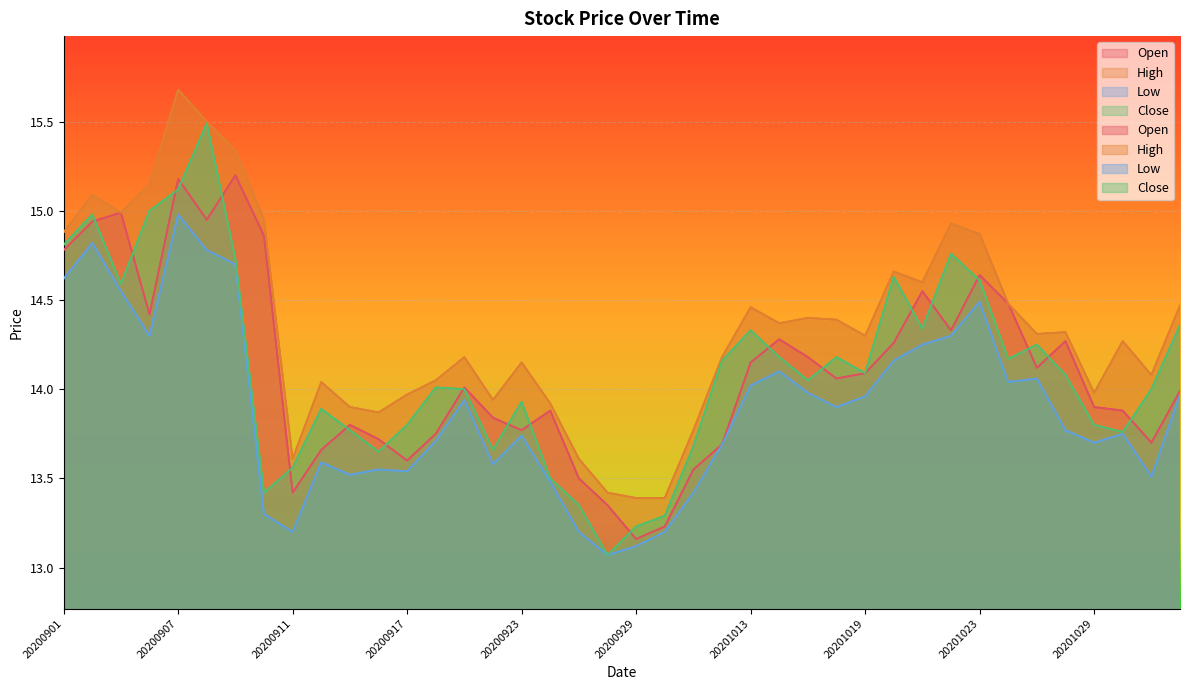

Reading left to right, extract all data points from this chart.

Open: 20200901=14.8	20200902=14.9	20200903=15.0	20200904=14.4	20200907=15.2	20200908=14.9	20200909=15.2	20200910=14.9	20200911=13.4	20200914=13.7	20200915=13.8	20200916=13.7	20200917=13.6	20200918=13.8	20200921=14.0	20200922=13.8	20200923=13.8	20200924=13.9	20200925=13.5	20200928=13.3	20200929=13.2	20200930=13.2	20201009=13.6	20201012=13.7	20201013=14.2	20201014=14.3	20201015=14.2	20201016=14.1	20201019=14.1	20201020=14.3	20201021=14.6	20201022=14.3	20201023=14.6	20201026=14.5	20201027=14.1	20201028=14.3	20201029=13.9	20201030=13.9	20201102=13.7	20201103=14.0
High: 20200901=14.9	20200902=15.1	20200903=15.0	20200904=15.2	20200907=15.7	20200908=15.5	20200909=15.3	20200910=14.9	20200911=13.6	20200914=14.0	20200915=13.9	20200916=13.9	20200917=14.0	20200918=14.1	20200921=14.2	20200922=13.9	20200923=14.2	20200924=13.9	20200925=13.6	20200928=13.4	20200929=13.4	20200930=13.4	20201009=13.8	20201012=14.2	20201013=14.5	20201014=14.4	20201015=14.4	20201016=14.4	20201019=14.3	20201020=14.7	20201021=14.6	20201022=14.9	20201023=14.9	20201026=14.5	20201027=14.3	20201028=14.3	20201029=14.0	20201030=14.3	20201102=14.1	20201103=14.5
Low: 20200901=14.6	20200902=14.8	20200903=14.6	20200904=14.3	20200907=15.0	20200908=14.8	20200909=14.7	20200910=13.3	20200911=13.2	20200914=13.6	20200915=13.5	20200916=13.6	20200917=13.5	20200918=13.7	20200921=13.9	20200922=13.6	20200923=13.7	20200924=13.5	20200925=13.2	20200928=13.1	20200929=13.1	20200930=13.2	20201009=13.4	20201012=13.7	20201013=14.0	20201014=14.1	20201015=14.0	20201016=13.9	20201019=14.0	20201020=14.2	20201021=14.2	20201022=14.3	20201023=14.5	20201026=14.0	20201027=14.1	20201028=13.8	20201029=13.7	20201030=13.8	20201102=13.5	20201103=14.0
Close: 20200901=14.8	20200902=15.0	20200903=14.6	20200904=15.0	20200907=15.1	20200908=15.5	20200909=14.7	20200910=13.4	20200911=13.6	20200914=13.9	20200915=13.8	20200916=13.7	20200917=13.8	20200918=14.0	20200921=14.0	20200922=13.7	20200923=13.9	20200924=13.5	20200925=13.3	20200928=13.1	20200929=13.2	20200930=13.3	20201009=13.7	20201012=14.2	20201013=14.3	20201014=14.2	20201015=14.1	20201016=14.2	20201019=14.1	20201020=14.6	20201021=14.3	20201022=14.8	20201023=14.6	20201026=14.2	20201027=14.2	20201028=14.1	20201029=13.8	20201030=13.8	20201102=14.0	20201103=14.4